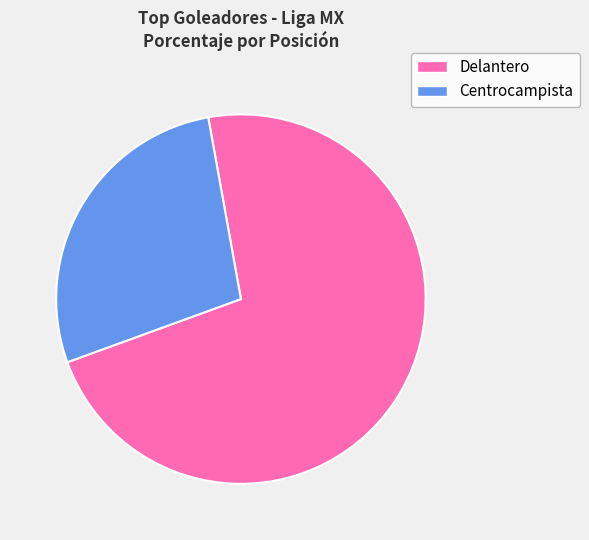

To the nearest percent, what is the average slice percentage?

50%